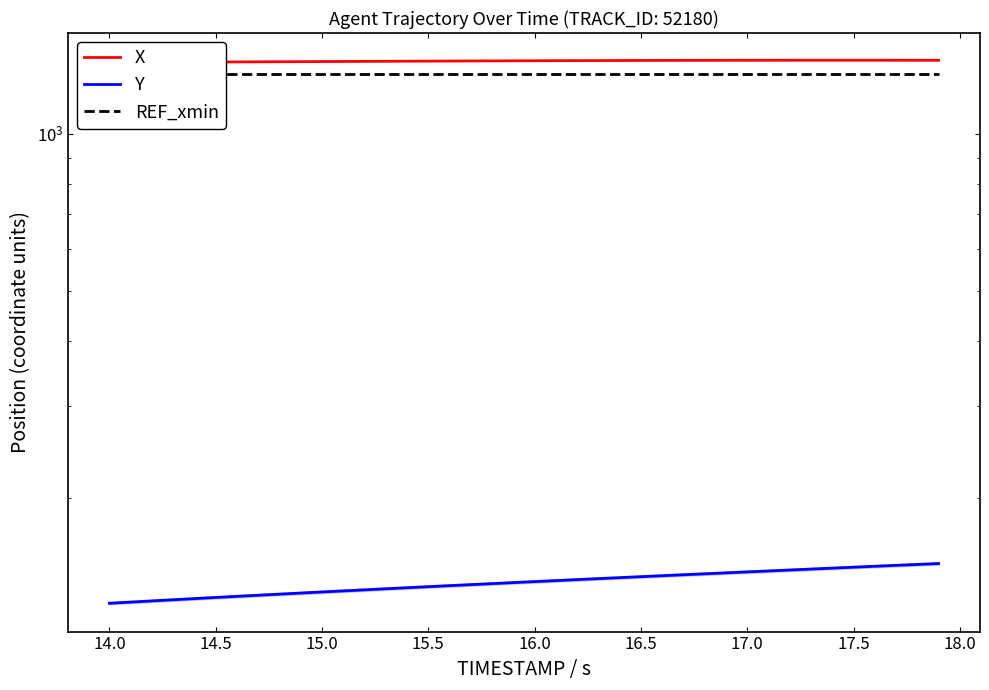

The X series shows 379.6 at 17.0. True or false?

False